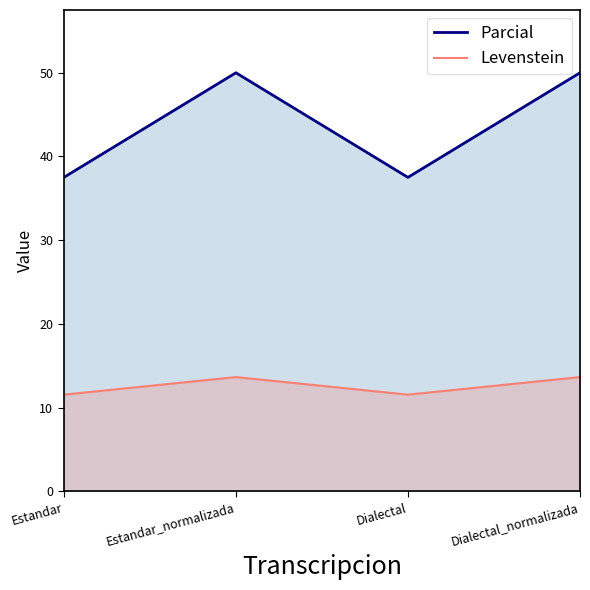

What is the difference between the Parcial values at Estandar and Dialectal_normalizada?

12.5